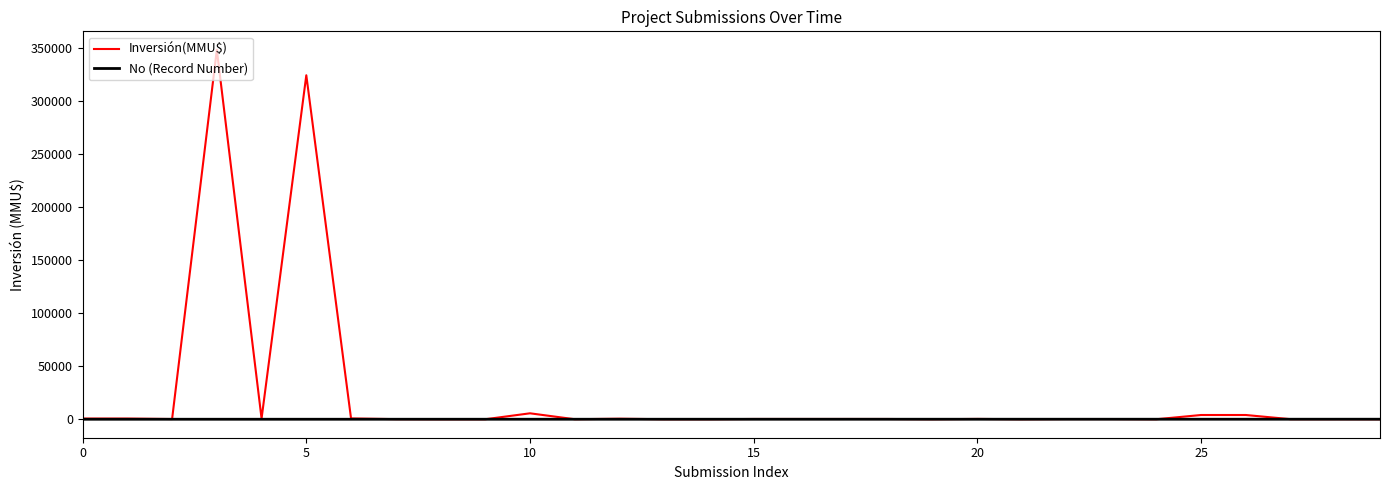

After their last crossing, which series has the higher values: Inversión(MMU$) or No (Record Number)?

No (Record Number)